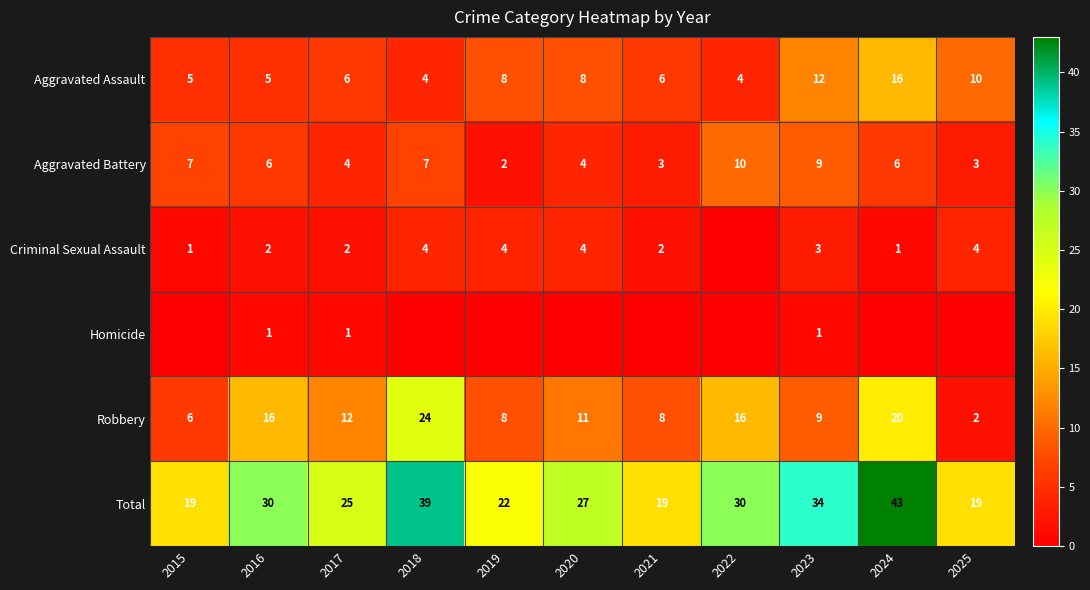

What is the difference between the Criminal Sexual Assault values at 2020 and 2021?

2